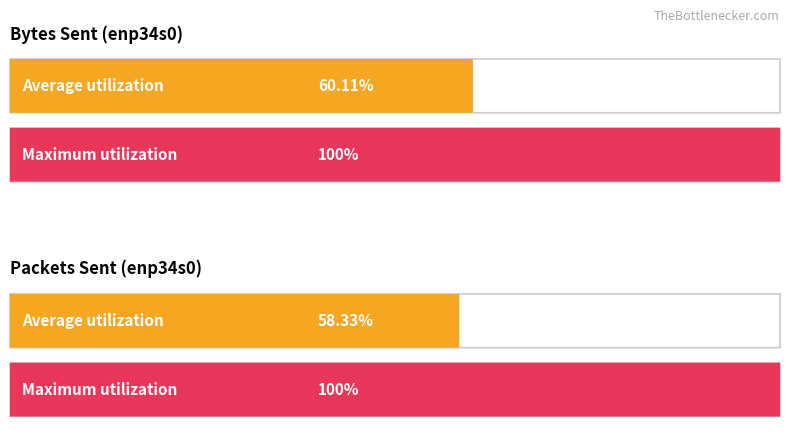

Between 22 and 18, which is larger?

22